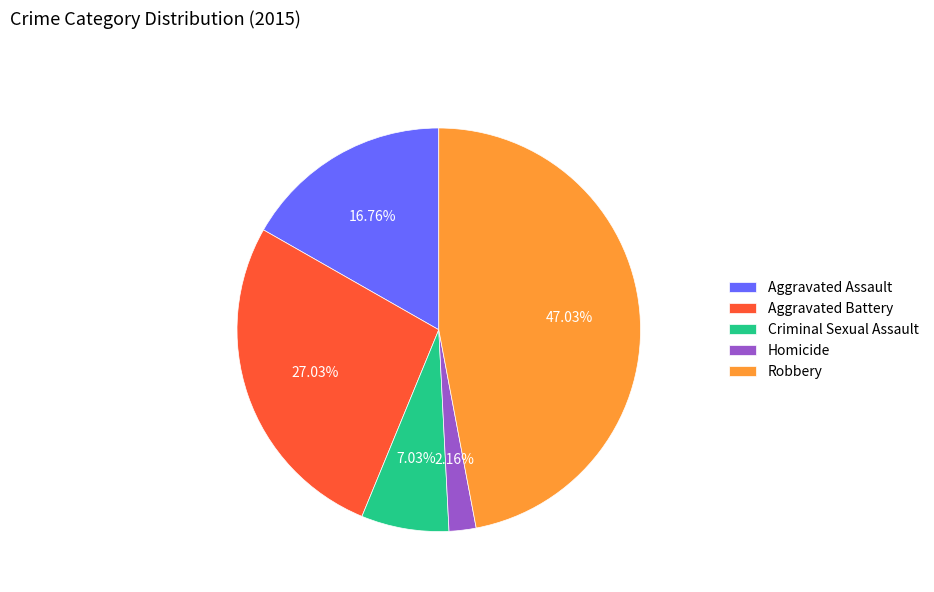

To the nearest percent, what is the difference between the Aggravated Assault and Homicide slice percentages?

15%